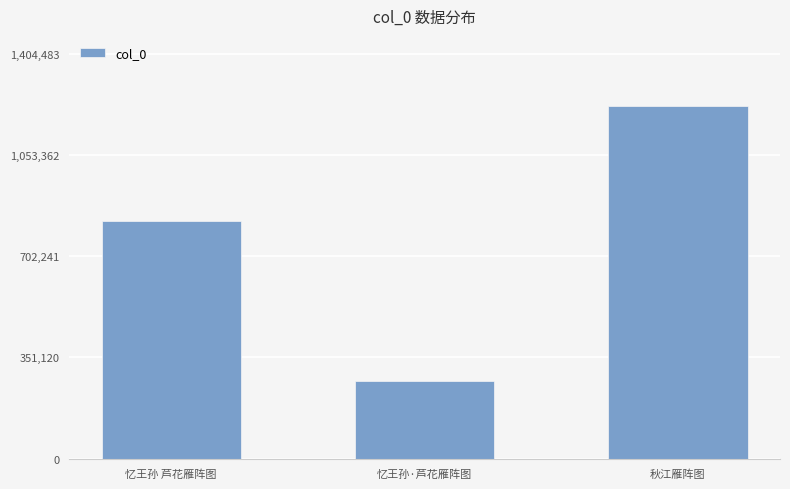

What is the value of the 3rd bar from the left?

1221290